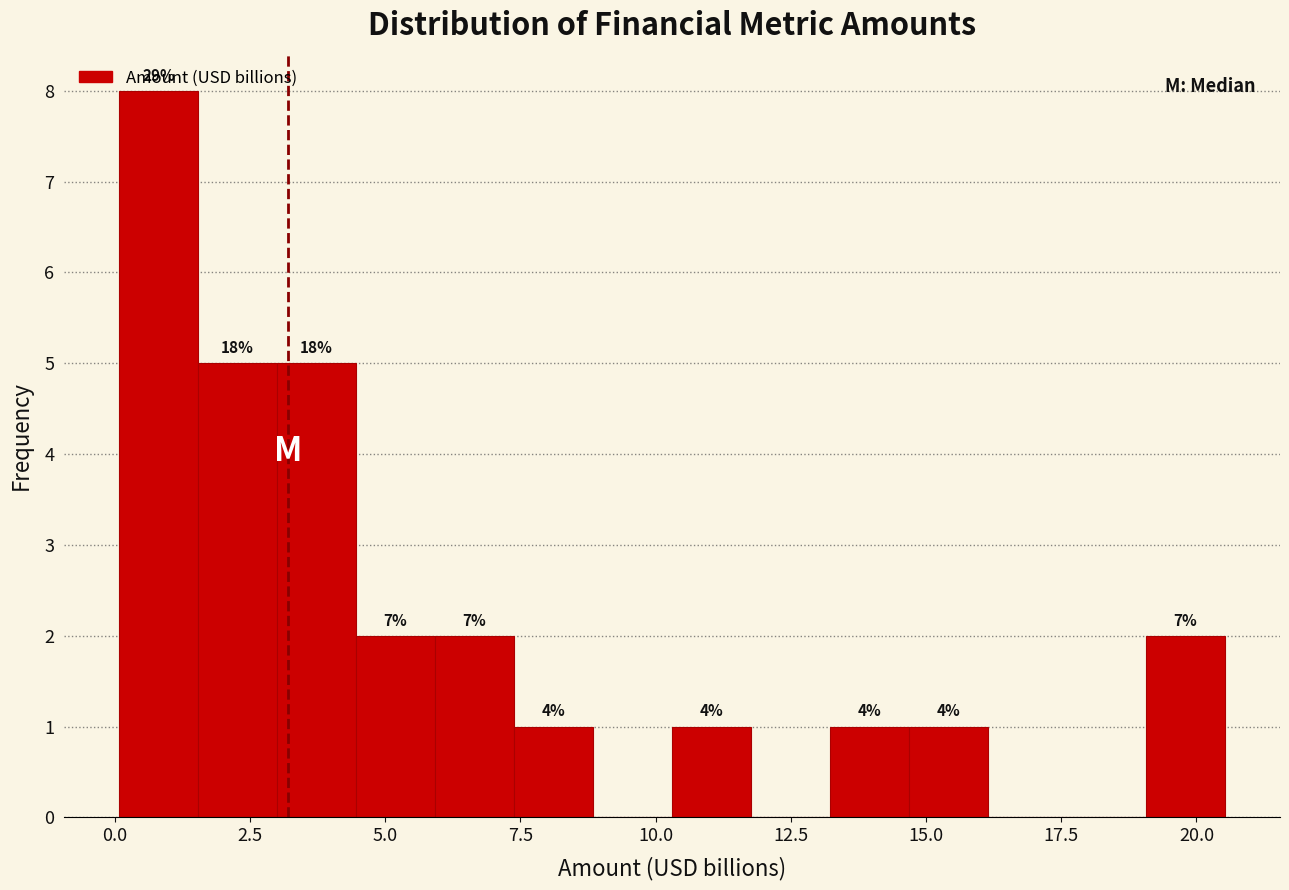

Read against the x-axis, roughly where is the centre of the tallest bar?

1.0